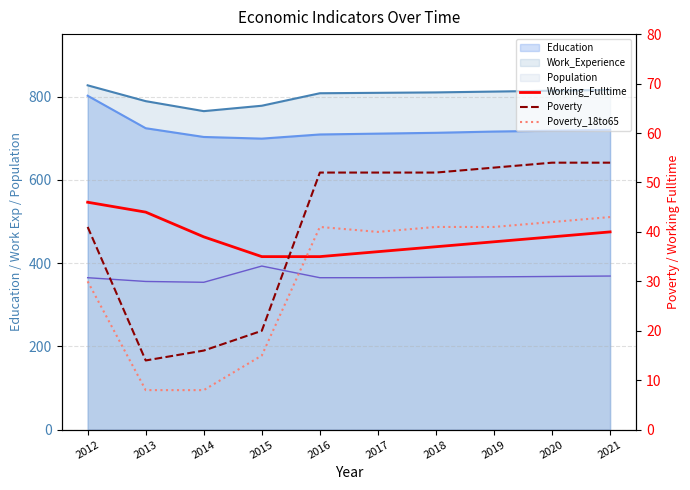

Reading left to right, extract all data points from this chart.

Working_Fulltime: 2012=46	2013=44	2014=39	2015=35	2016=35	2017=36	2018=37	2019=38	2020=39	2021=40
Poverty: 2012=41	2013=14	2014=16	2015=20	2016=52	2017=52	2018=52	2019=53	2020=54	2021=54
Poverty_18to65: 2012=30	2013=8	2014=8	2015=15	2016=41	2017=40	2018=41	2019=41	2020=42	2021=43